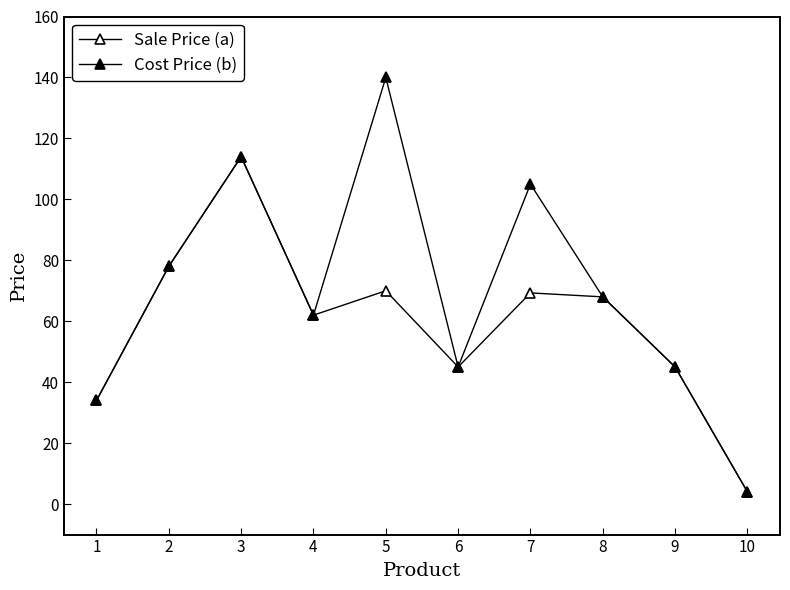

Reading left to right, extract all data points from this chart.

Sale Price (a): 34.0	78.0	114.0	62.0	70.0	45.0	69.3	68.0	45.0	4.0
Cost Price (b): 34.0	78.0	114.0	62.0	140.0	45.0	105.0	68.0	45.0	4.0